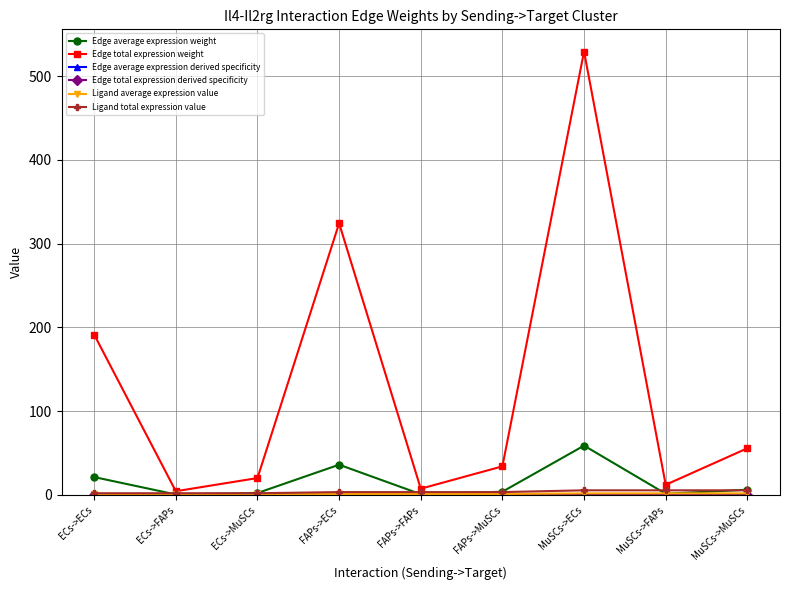

What value does the Edge total expression weight series have at ECs->ECs?

191.3